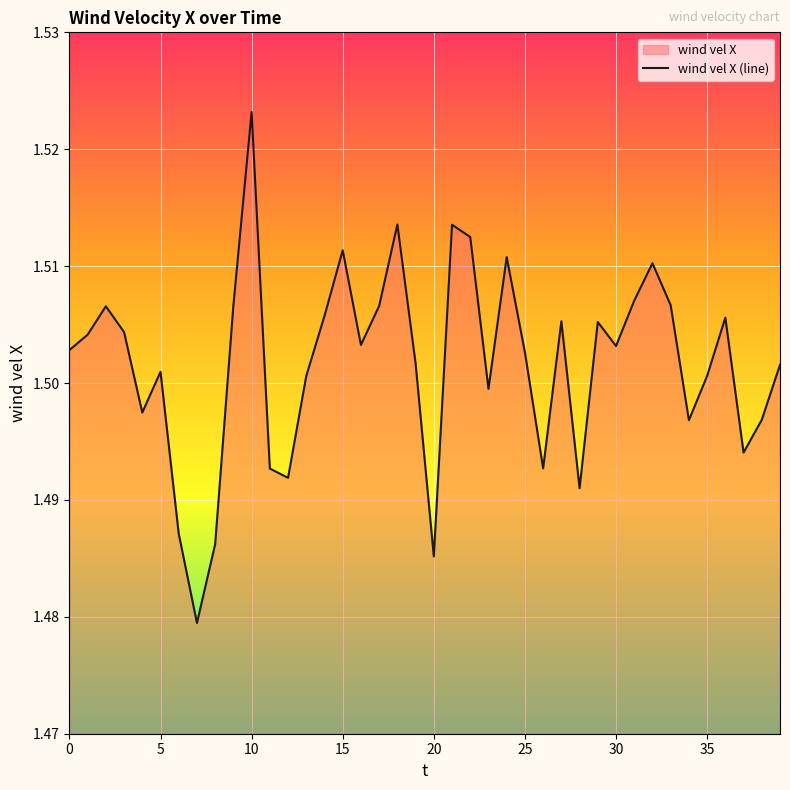

How many lines are shown in the chart?

1